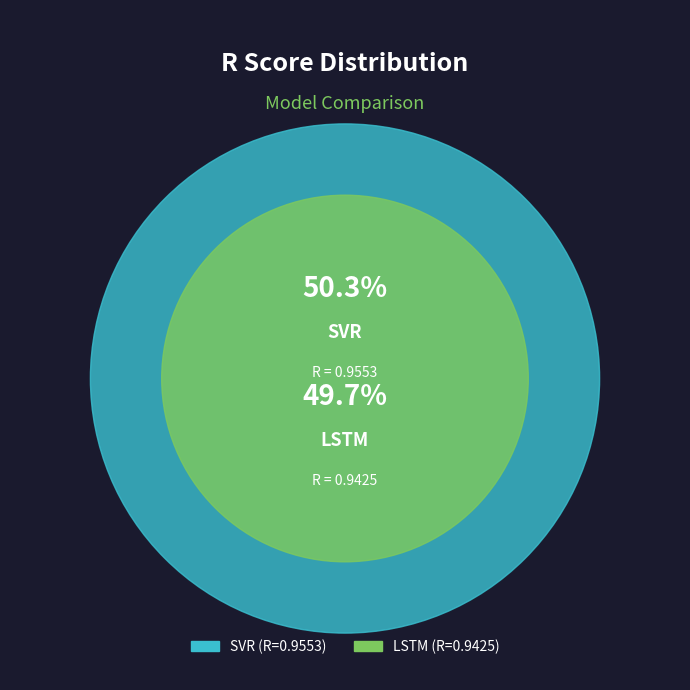

Rank the categories by value from highest to lowest.

SVR, LSTM